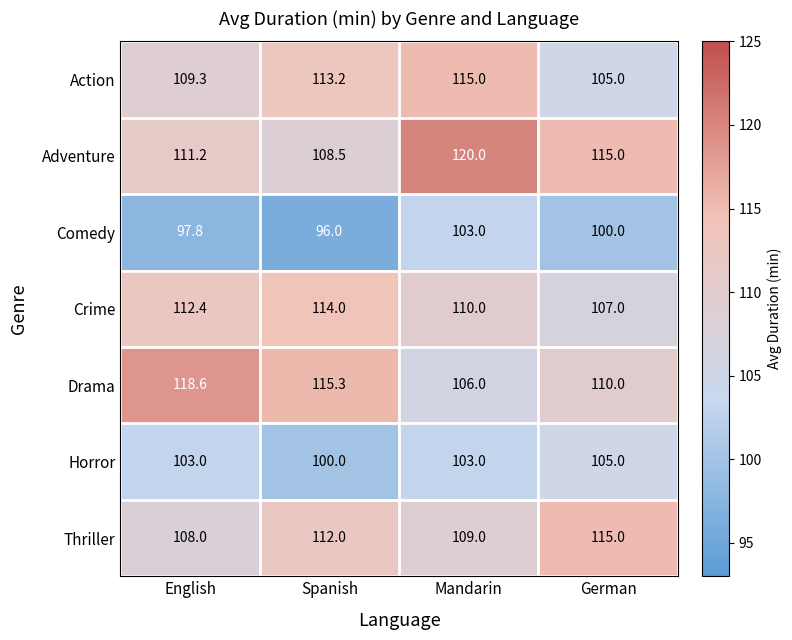

List the labels in order of Action value, largest first.

Mandarin, Spanish, English, German